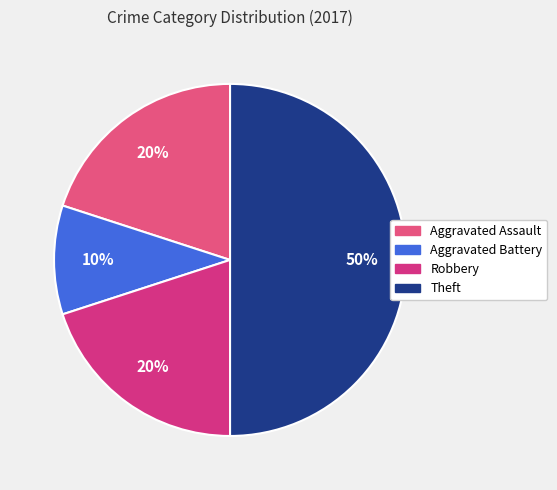

Count the number of slices in the pie.

4